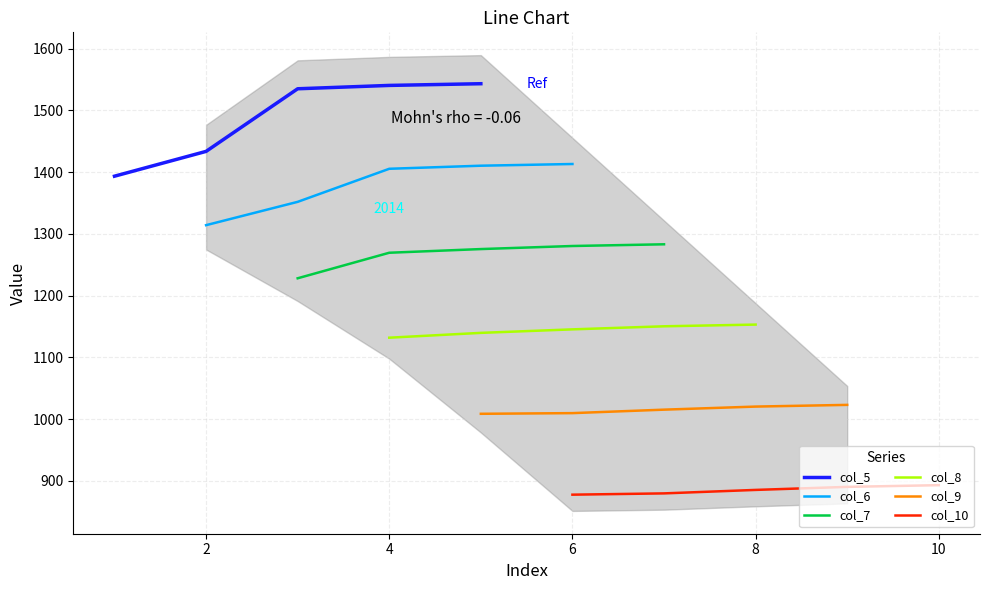

Rank the series by their average value, from lowest to highest.

col_10, col_9, col_8, col_7, col_6, col_5